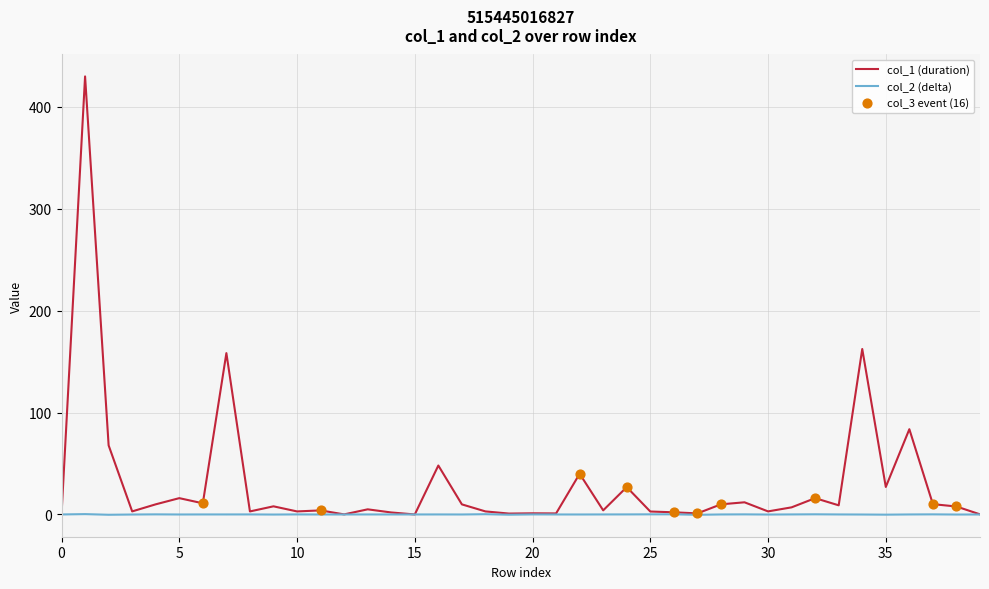

List the series in order of their peak value, highest first.

col_1 (duration), col_2 (delta)